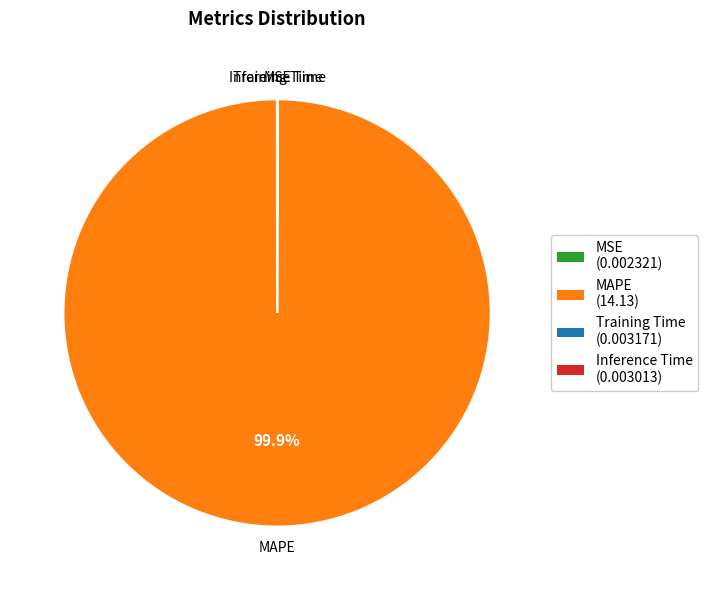

Which slice is the largest?

MAPE